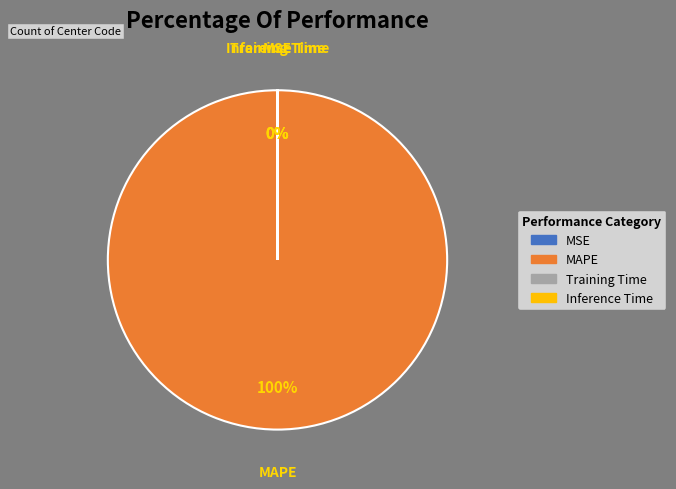

True or false: MAPE accounts for 100% of the total.

True